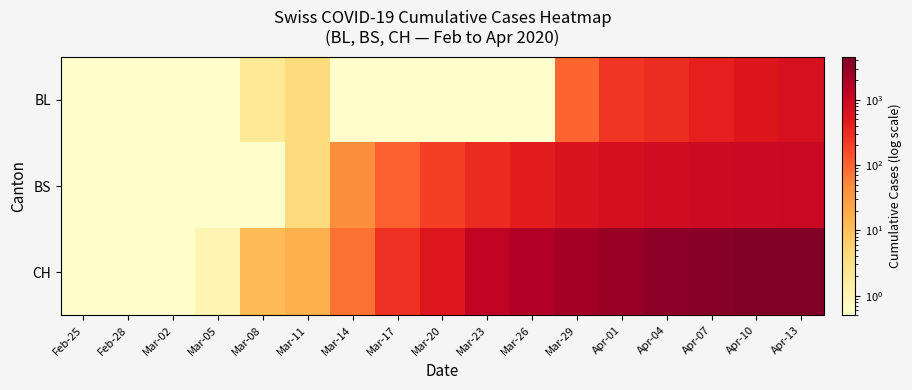

Reading left to right, what are all the values shown in this chart?

BL: Feb-25=0.5	Feb-28=0.5	Mar-02=0.5	Mar-05=0.5	Mar-08=2.0	Mar-11=4.0	Mar-14=0.5	Mar-17=0.5	Mar-20=0.5	Mar-23=0.5	Mar-26=0.5	Mar-29=100.0	Apr-01=249.0	Apr-04=310.0	Apr-07=414.0	Apr-10=568.0	Apr-13=689.0
BS: Feb-25=0.5	Feb-28=0.5	Mar-02=0.5	Mar-05=0.5	Mar-08=0.5	Mar-11=4.0	Mar-14=46.0	Mar-17=105.0	Mar-20=211.0	Mar-23=323.0	Mar-26=450.0	Mar-29=580.0	Apr-01=700.0	Apr-04=810.0	Apr-07=910.0	Apr-10=970.0	Apr-13=993.0
CH: Feb-25=0.5	Feb-28=0.5	Mar-02=0.5	Mar-05=1.0	Mar-08=12.0	Mar-11=16.0	Mar-14=76.0	Mar-17=278.0	Mar-20=550.0	Mar-23=1253.0	Mar-26=1800.0	Mar-29=2250.0	Apr-01=2850.0	Apr-04=3430.0	Apr-07=3910.0	Apr-10=4280.0	Apr-13=4560.0